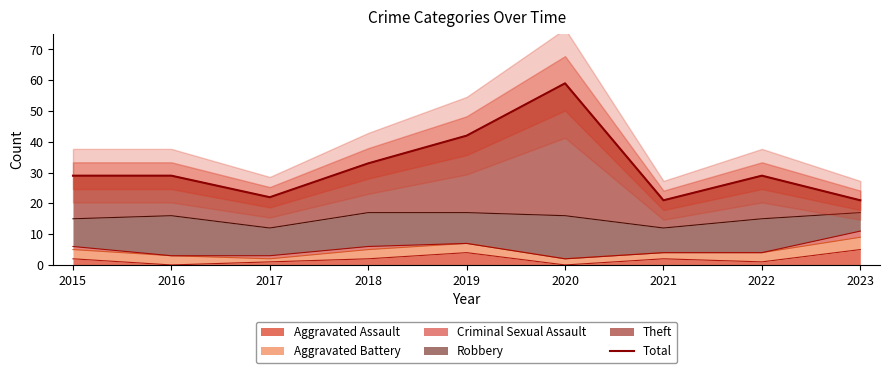

Which category has the highest value across all series?

2020